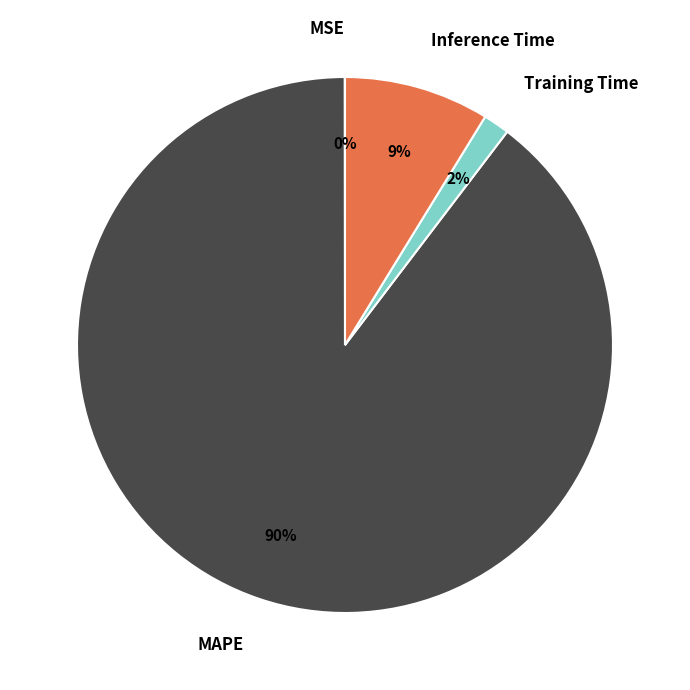

What percentage is the Inference Time slice, to the nearest percent?

9%